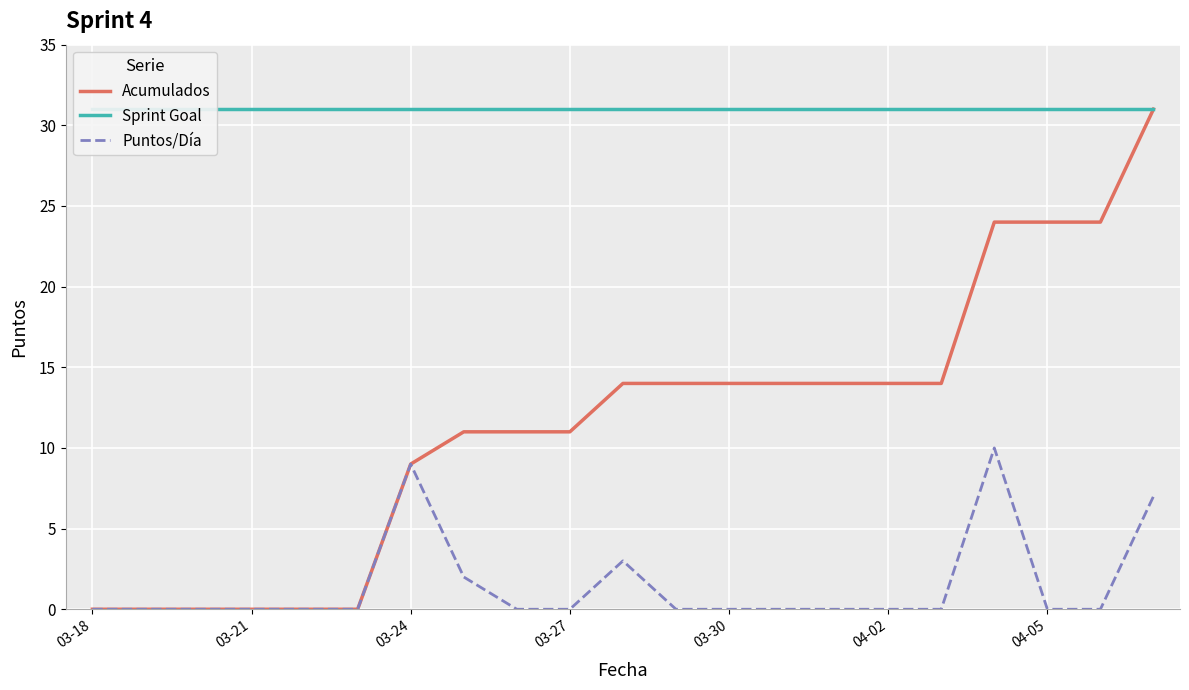

What is the difference between the second highest and second lowest values in the Puntos/Día series?

9